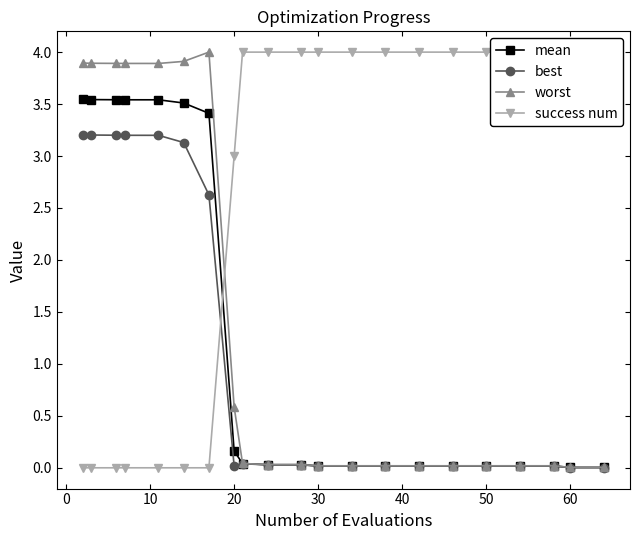

Which series has the largest range (max minus min)?

success num